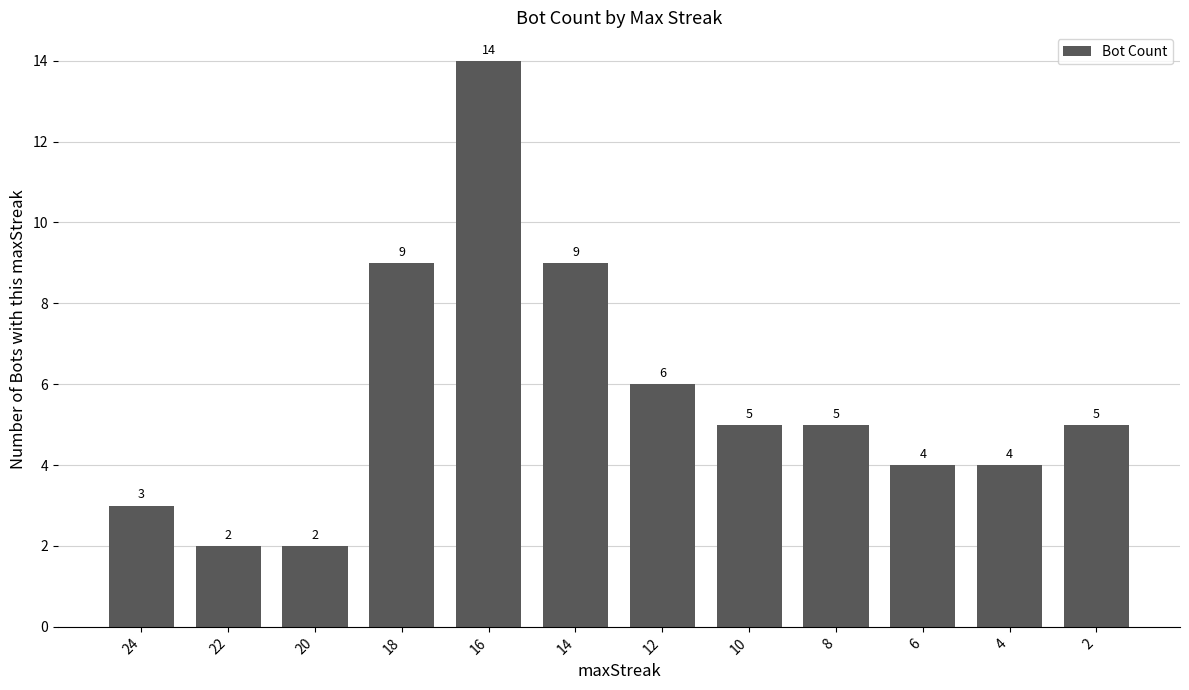

How many data points are less than 5?

5